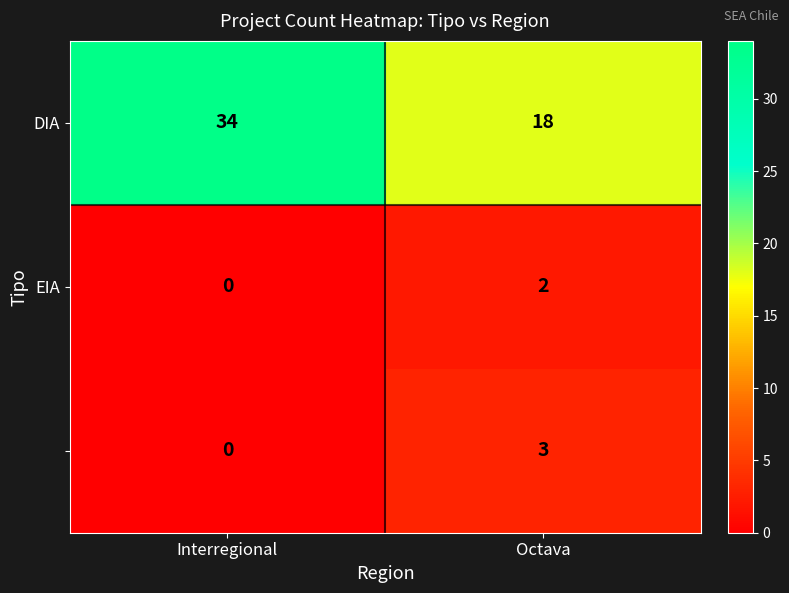

What is the difference between the highest and lowest values at Octava?

16